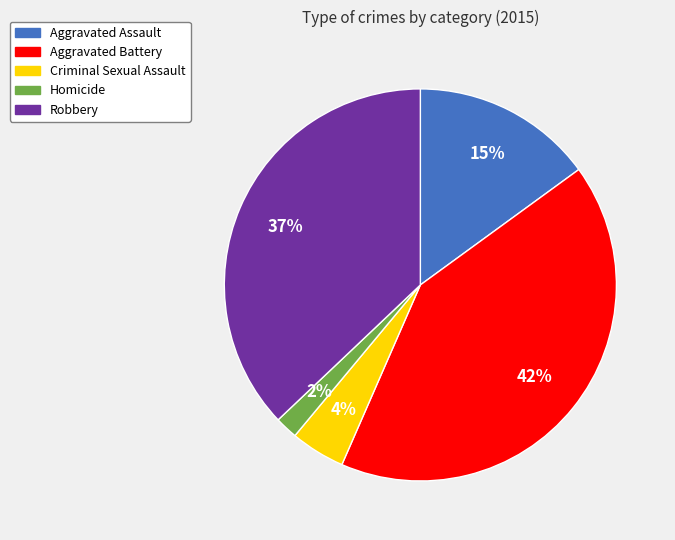

The Aggravated Battery slice represents 42% of the pie. True or false?

True